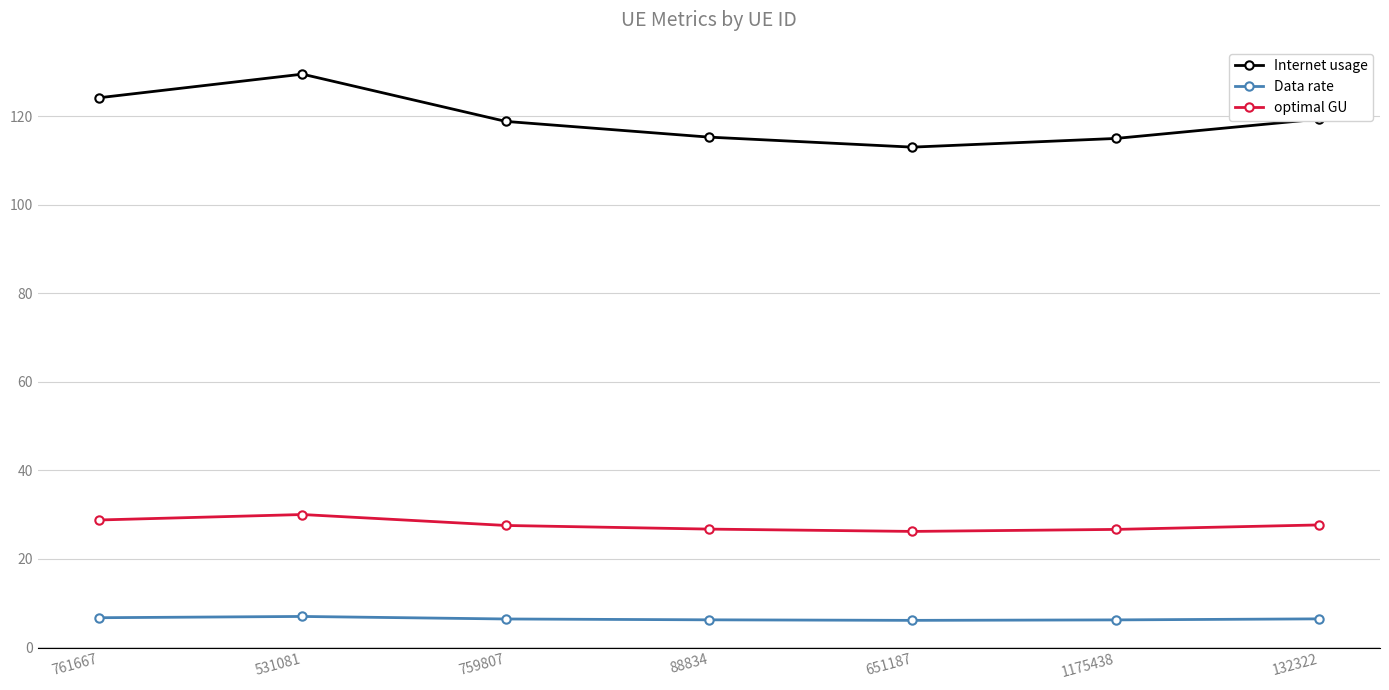

What is the difference between the highest and lowest values at 531081?

122.6